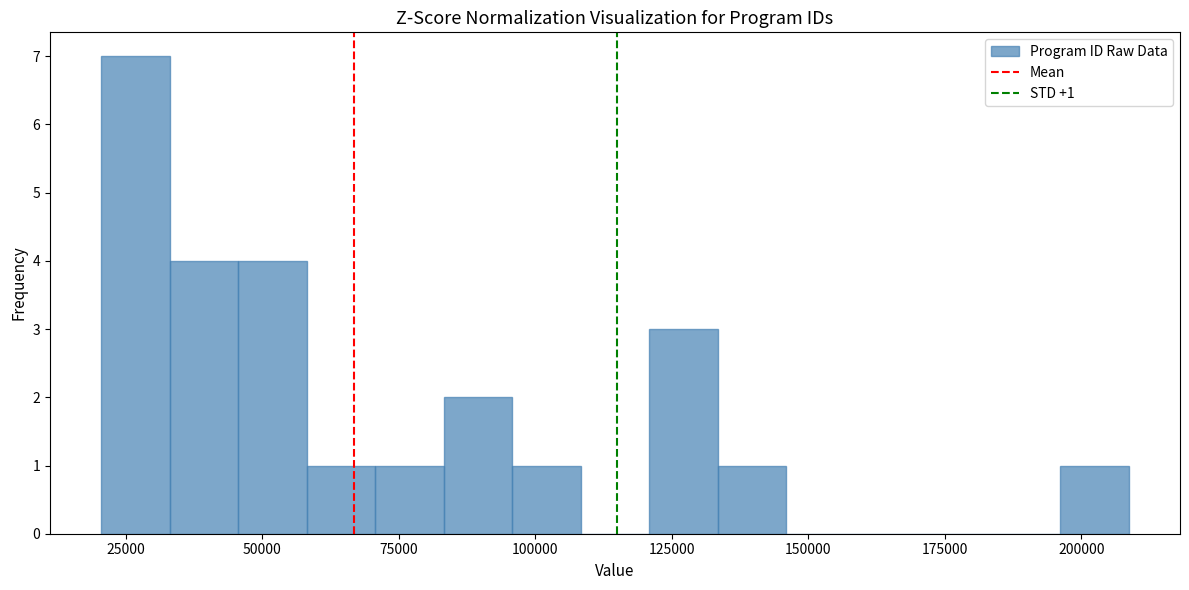

Read against the x-axis, roughly where is the centre of the tallest bar?

25000